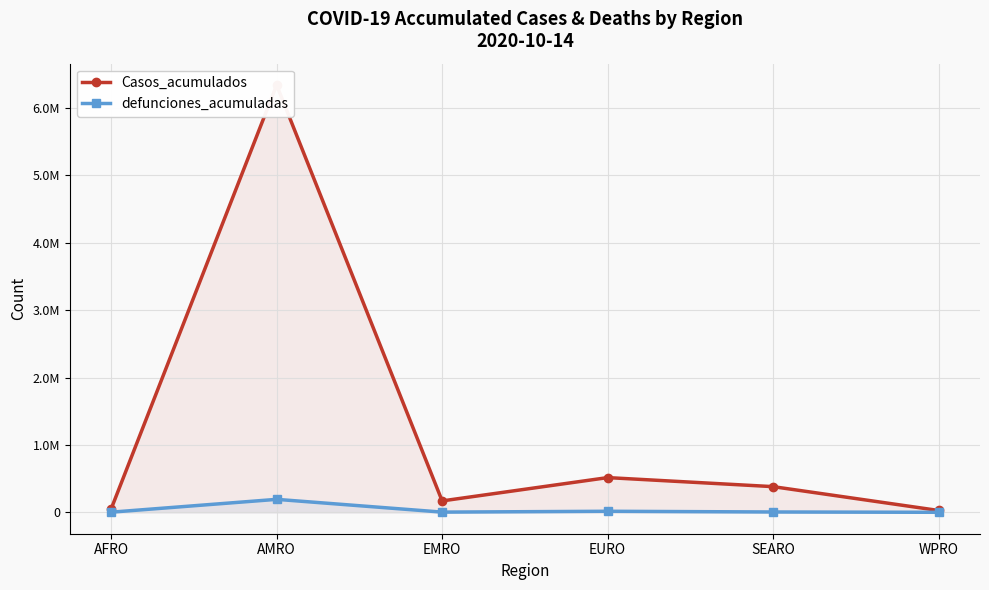

True or false: defunciones_acumuladas and Casos_acumulados intersect in this chart.

False